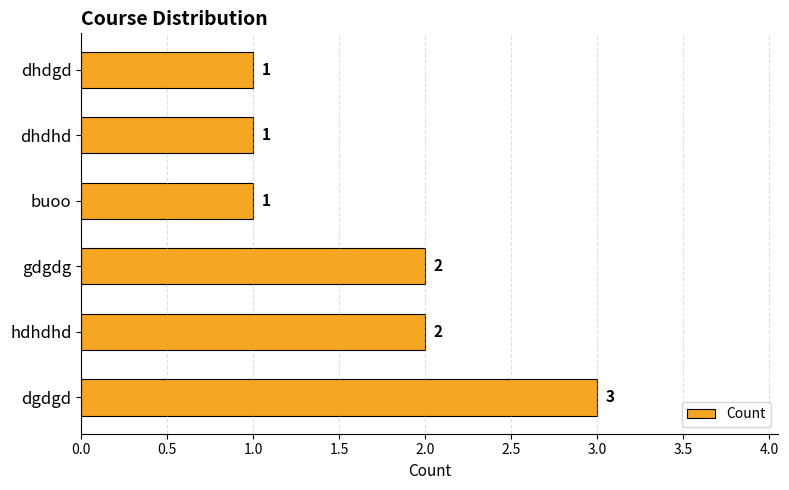

How many values are between 1 and 2?

5